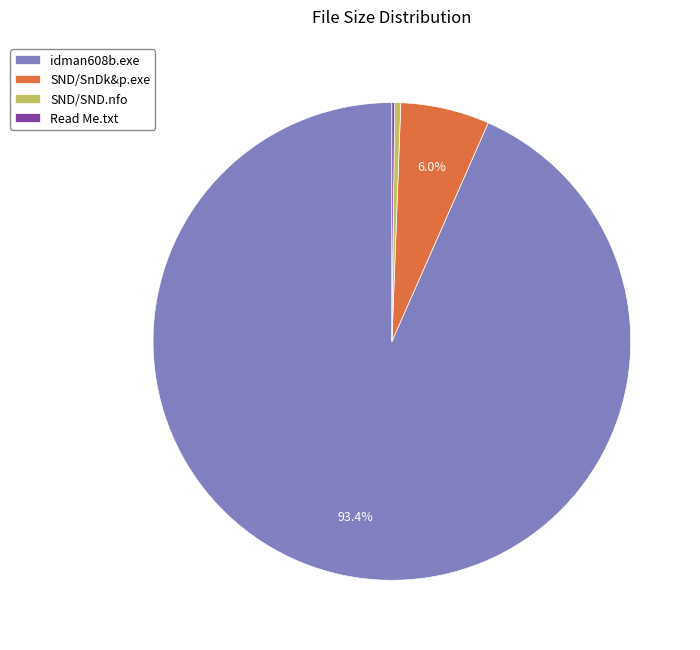

What is the largest slice in the pie chart?

idman608b.exe